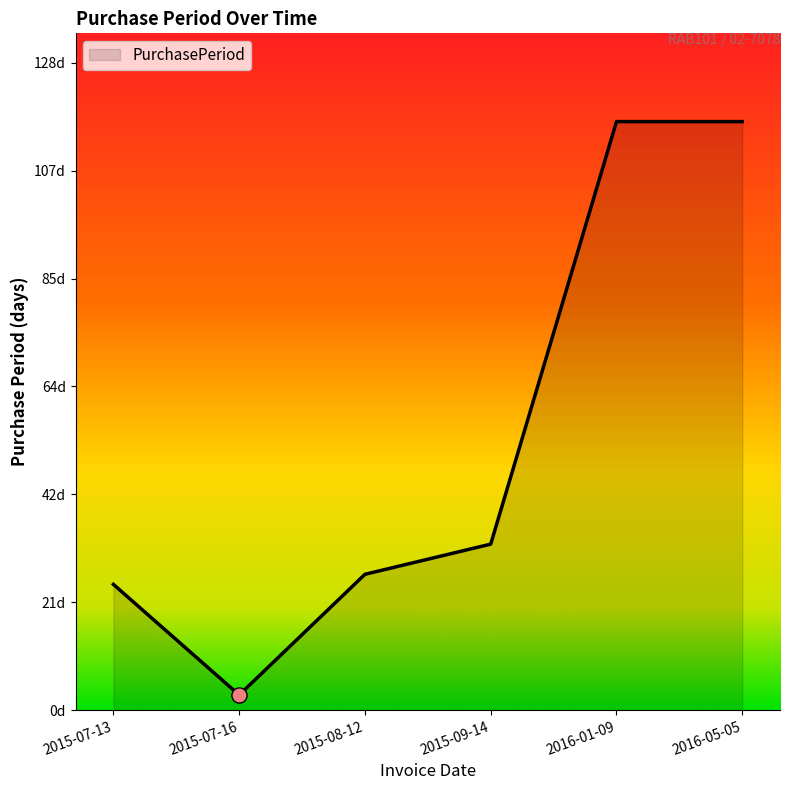

Which has a higher value, 2016-01-09 or 2015-07-13?

2016-01-09